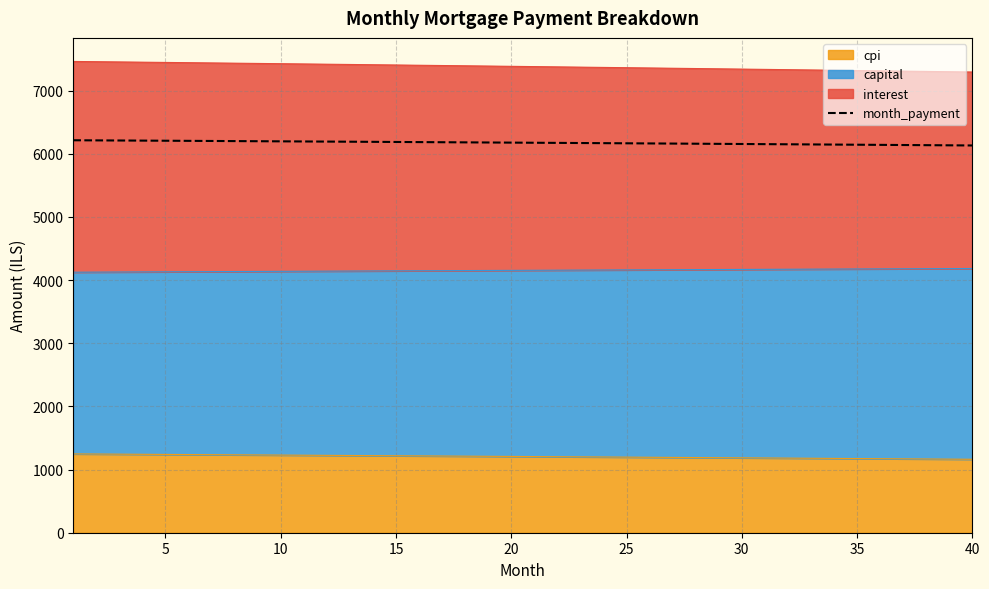

What is the sum of the values at 5 and 10?

12423.8